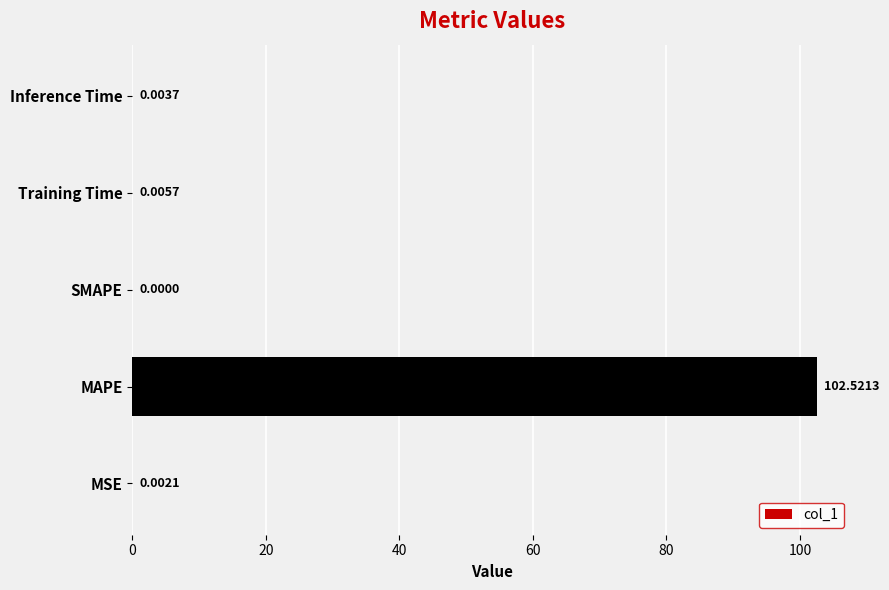

At which label is the value closest to 51?

Training Time